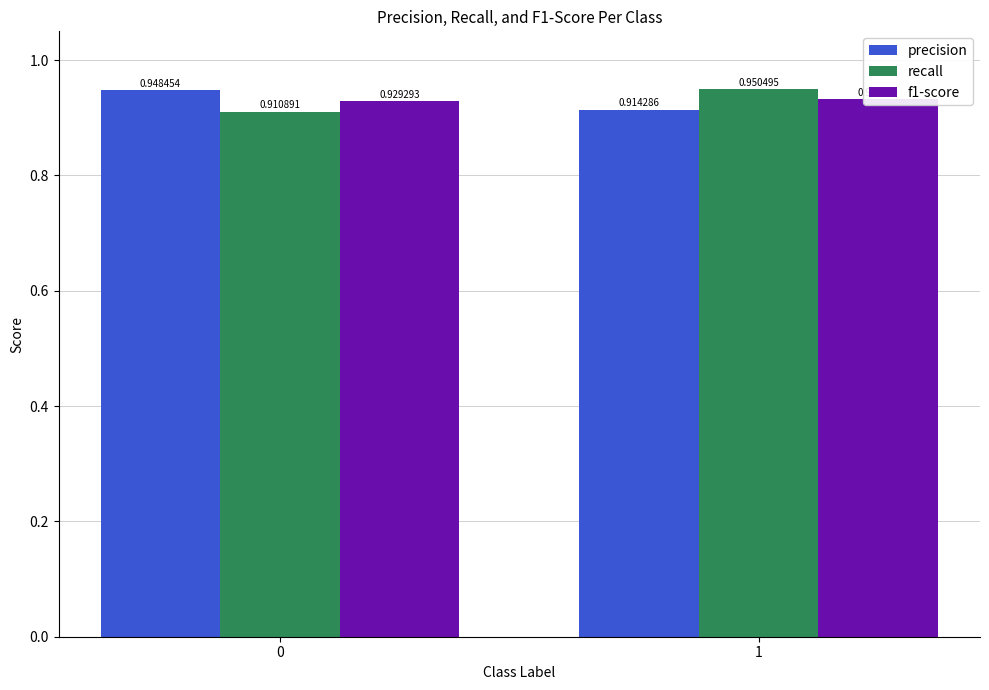

How many bars are there in each group?

3